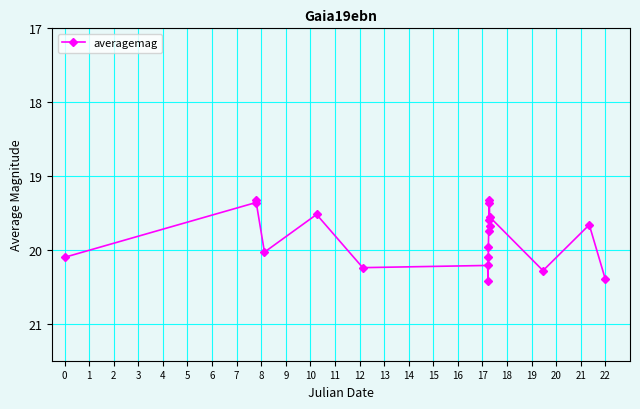

True or false: there are more than 0 points higher than both neighbors.

True